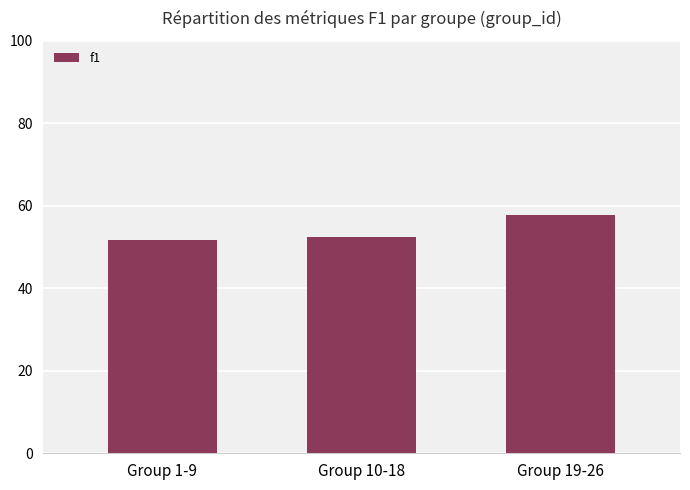

Read the value at Group 19-26.

0.6